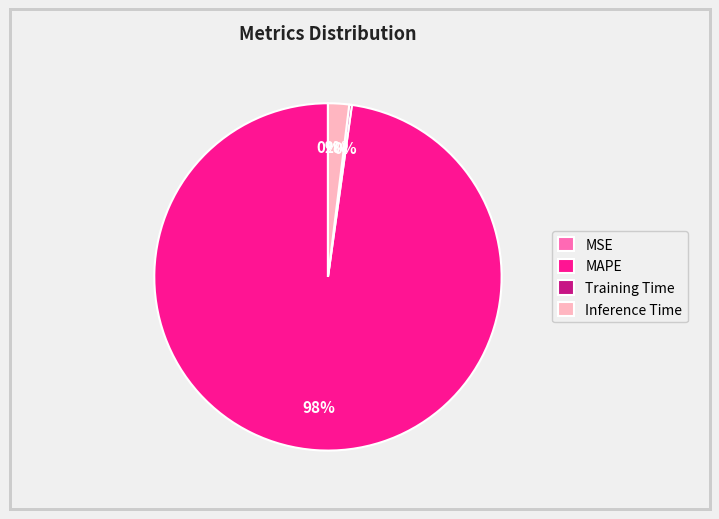

What is the majority slice?

MAPE